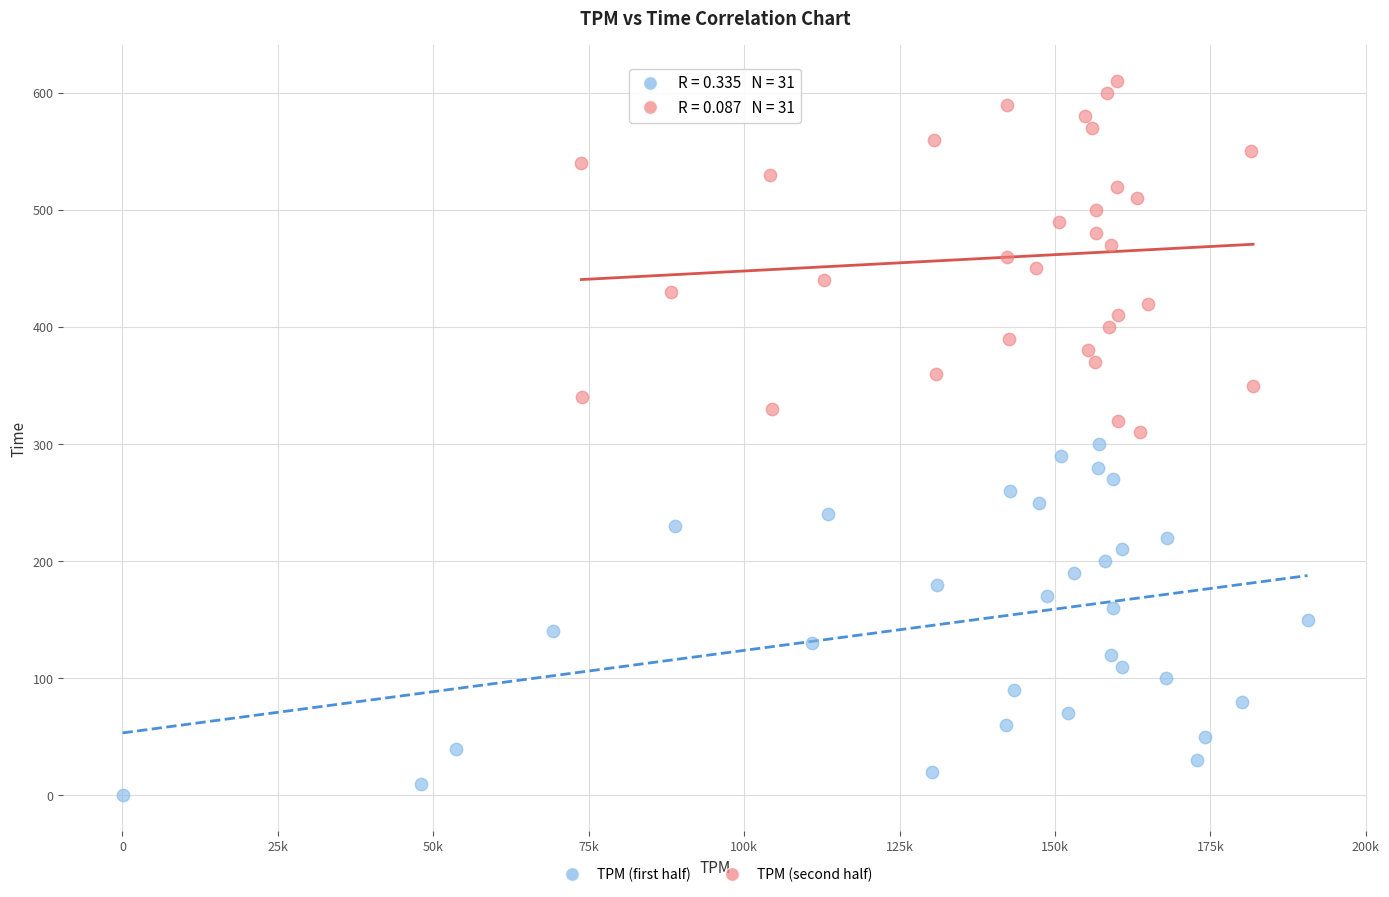

What are all the series names shown in the legend?

TPM (first half), TPM (second half)